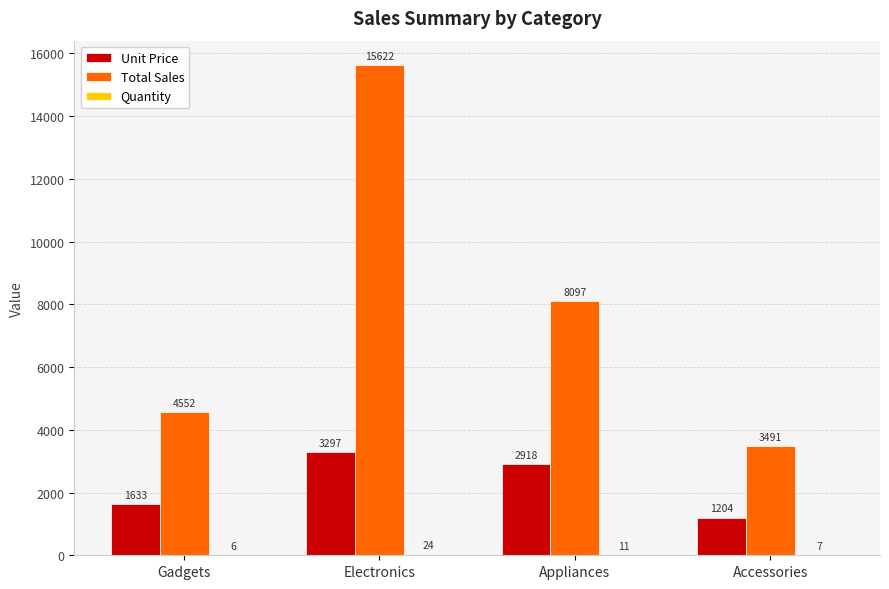

What is the sum of all Unit Price values?

9052